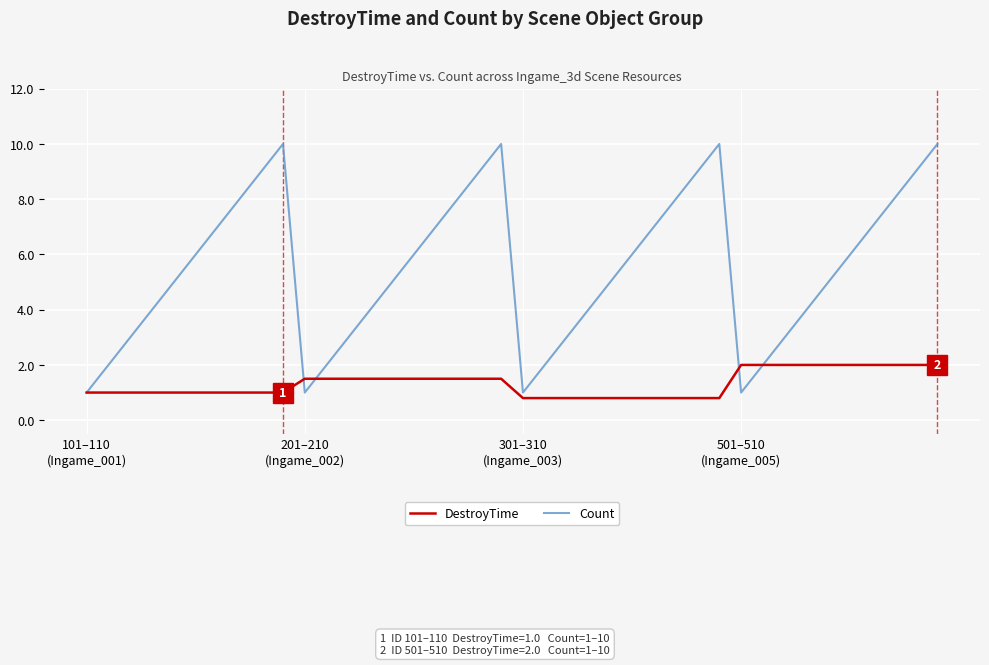

What are all the series names shown in the legend?

DestroyTime, Count